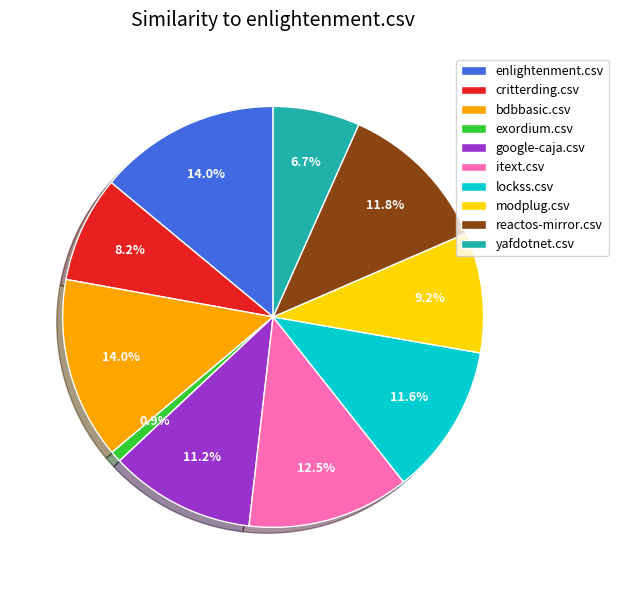

Which category has the smallest portion of the pie?

exordium.csv